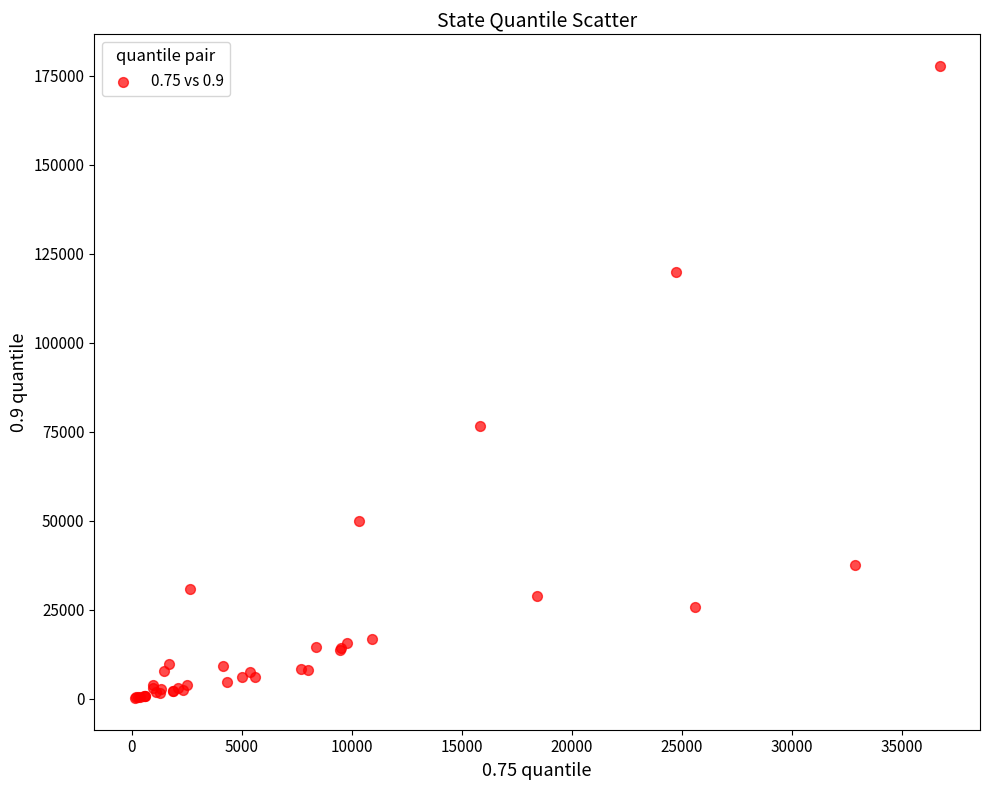

What Y value in the scatter plot is closest to 88970?

76528